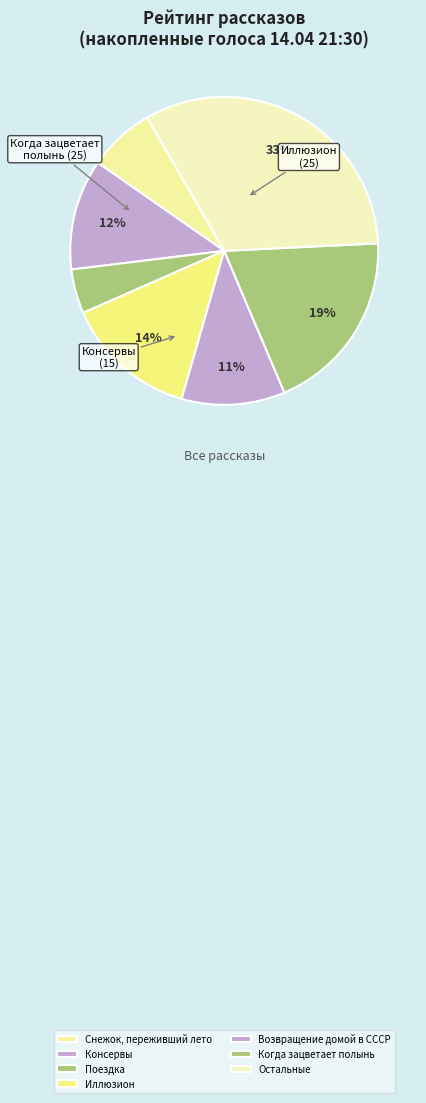

Which category has the biggest portion of the pie?

Остальные